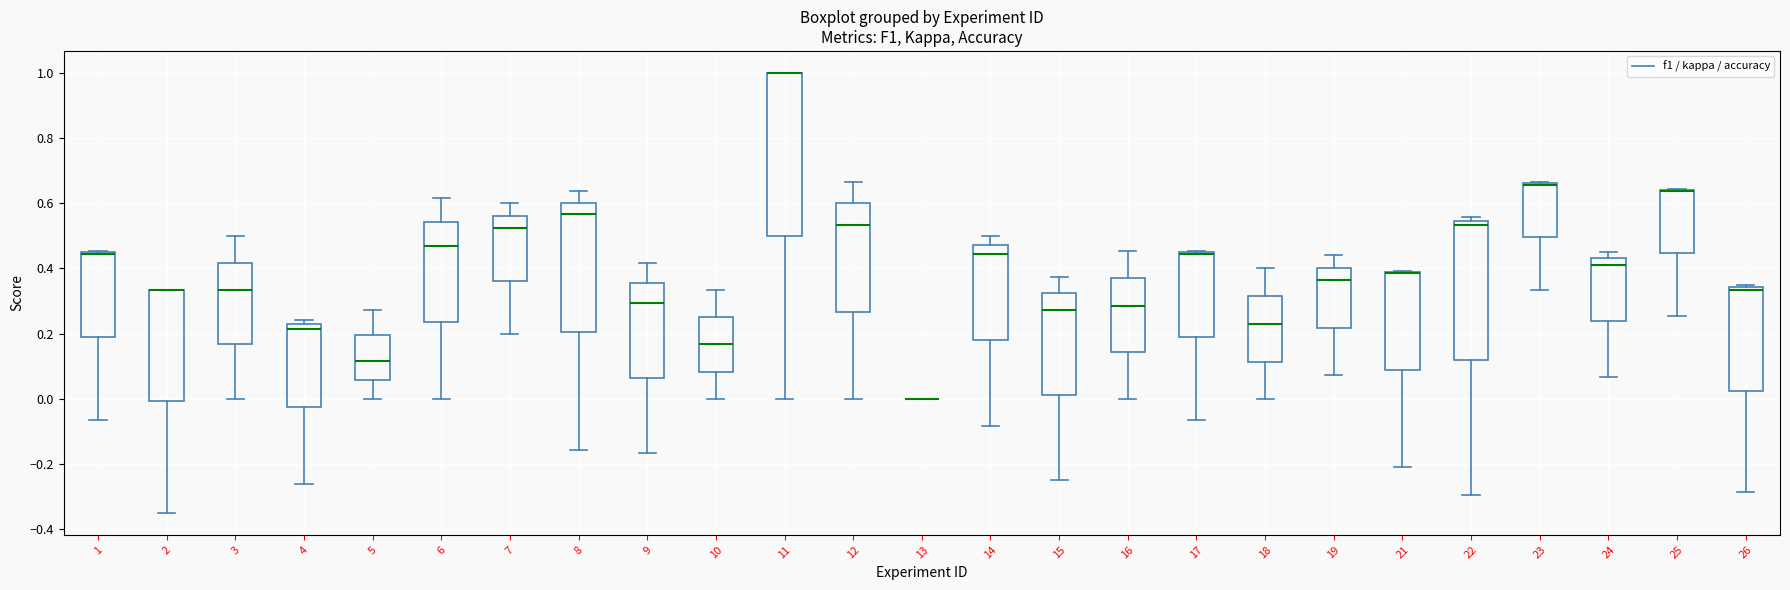

Where is the upper edge of the box at x = 11 on the y-axis? The values are not printed on the chart, so give them approximately, as read against the axis.

1.00